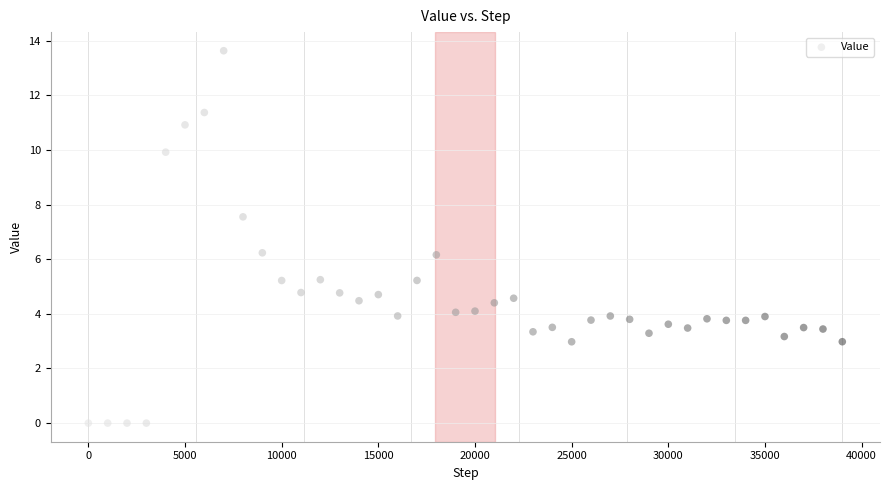

What is the range of Y values (max minus min)?

13.6